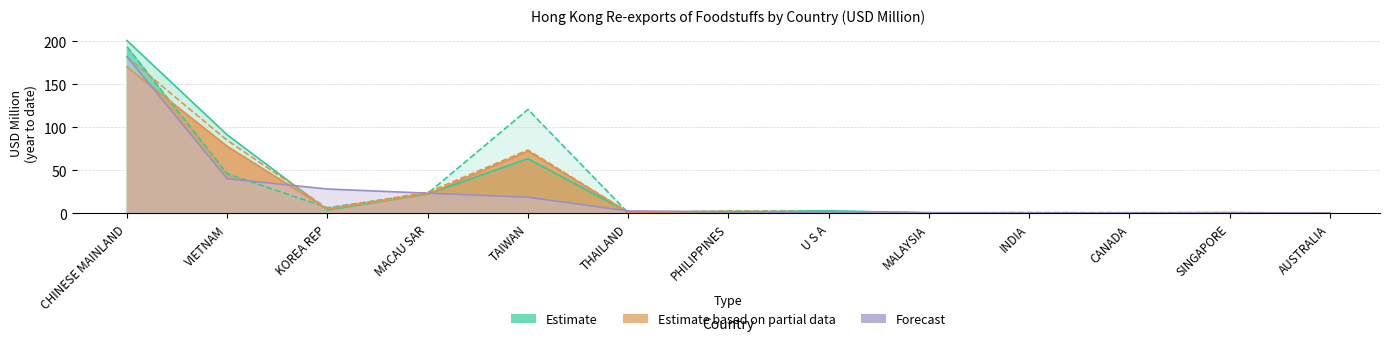

What is the sum of the Estimate based on partial data (2018-11) values at KOREA REP and THAILAND?

6.2